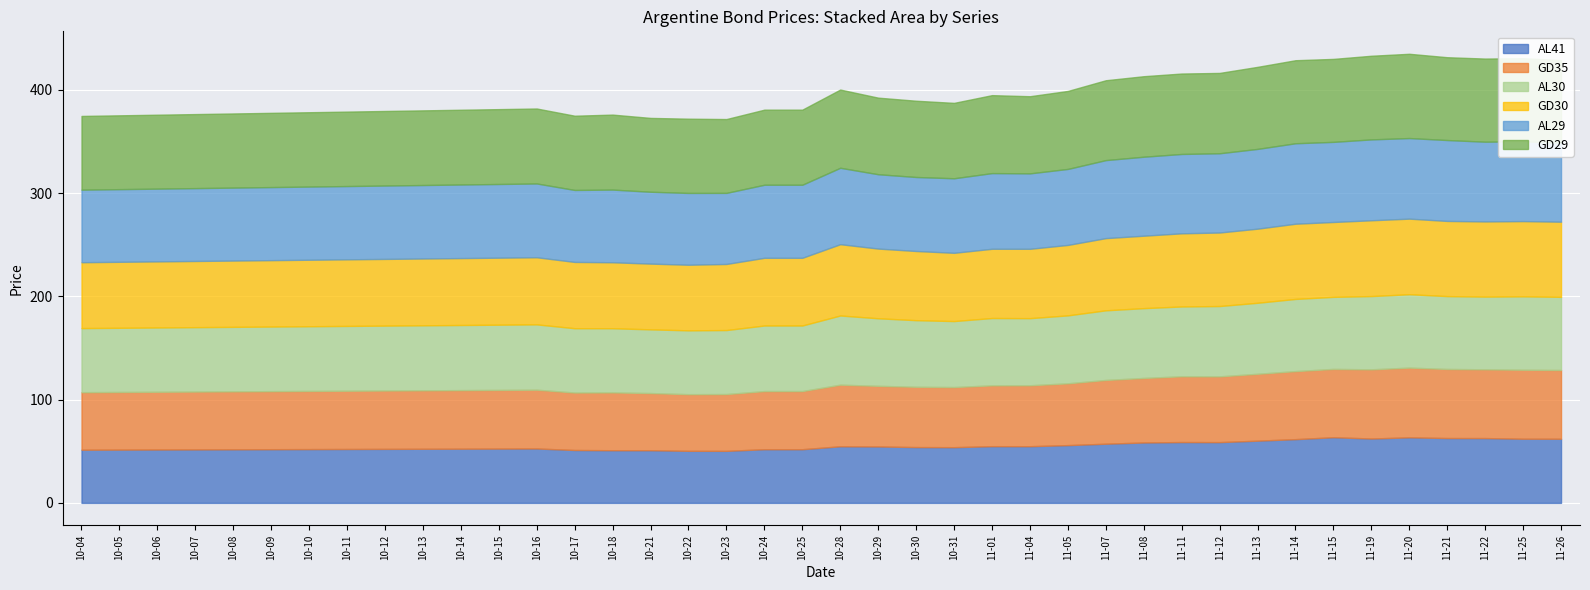

Which series has the largest range (max minus min)?

AL41